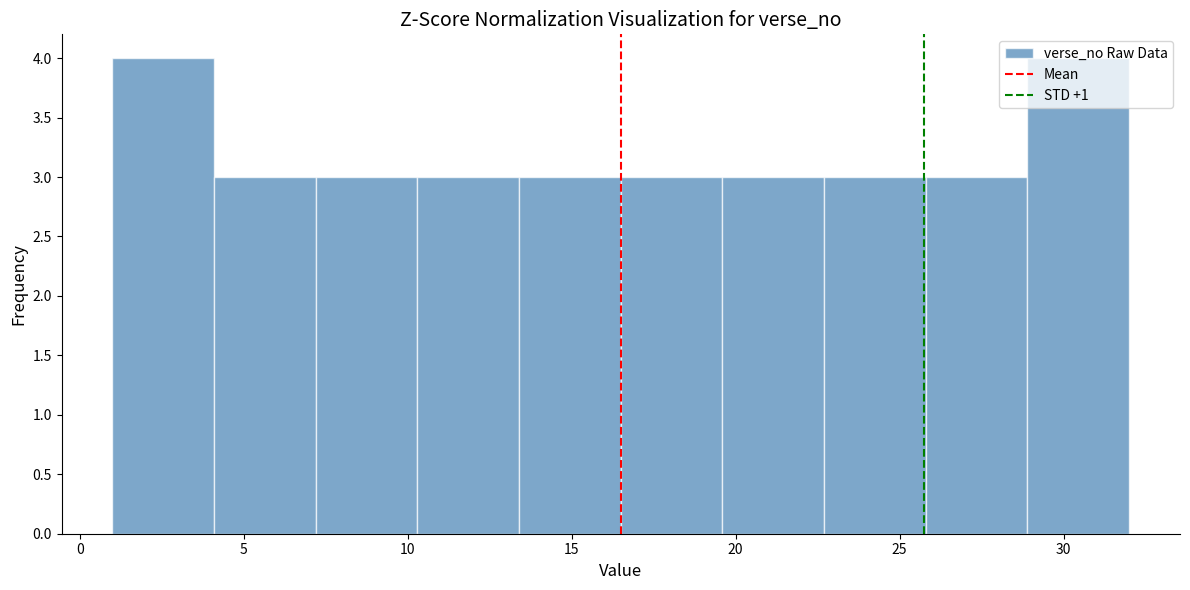

What is the height of the bar covering 4.1 to 7.2 on the x-axis? Neither the bar edges nor the heights are printed on the chart, so give them approximately, as read against the axes.

3